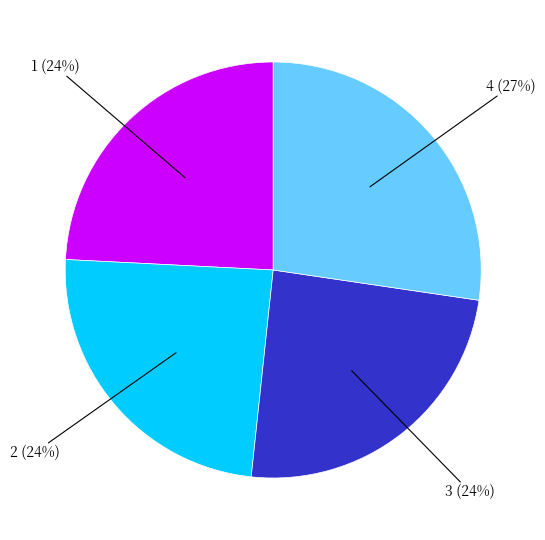

To the nearest percent, what is the average slice percentage?

25%